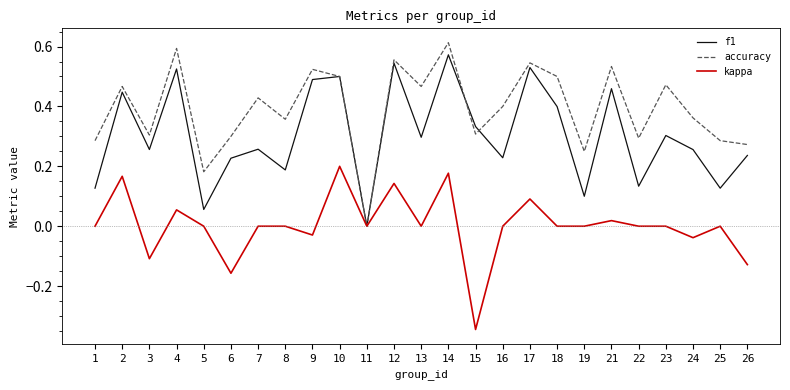

In f1, how many points are higher than both neighbors (excluding endpoints)?

9